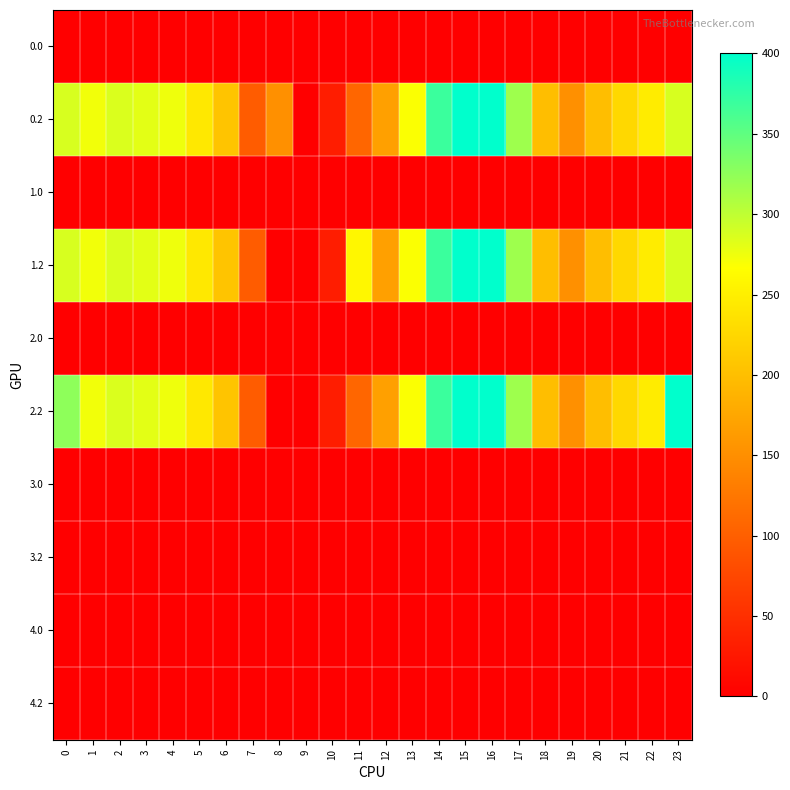

Rank the series by their maximum value, from highest to lowest.

0.2, 1.2, 2.2, 1.0, 0.0, 2.0, 3.0, 3.2, 4.0, 4.2